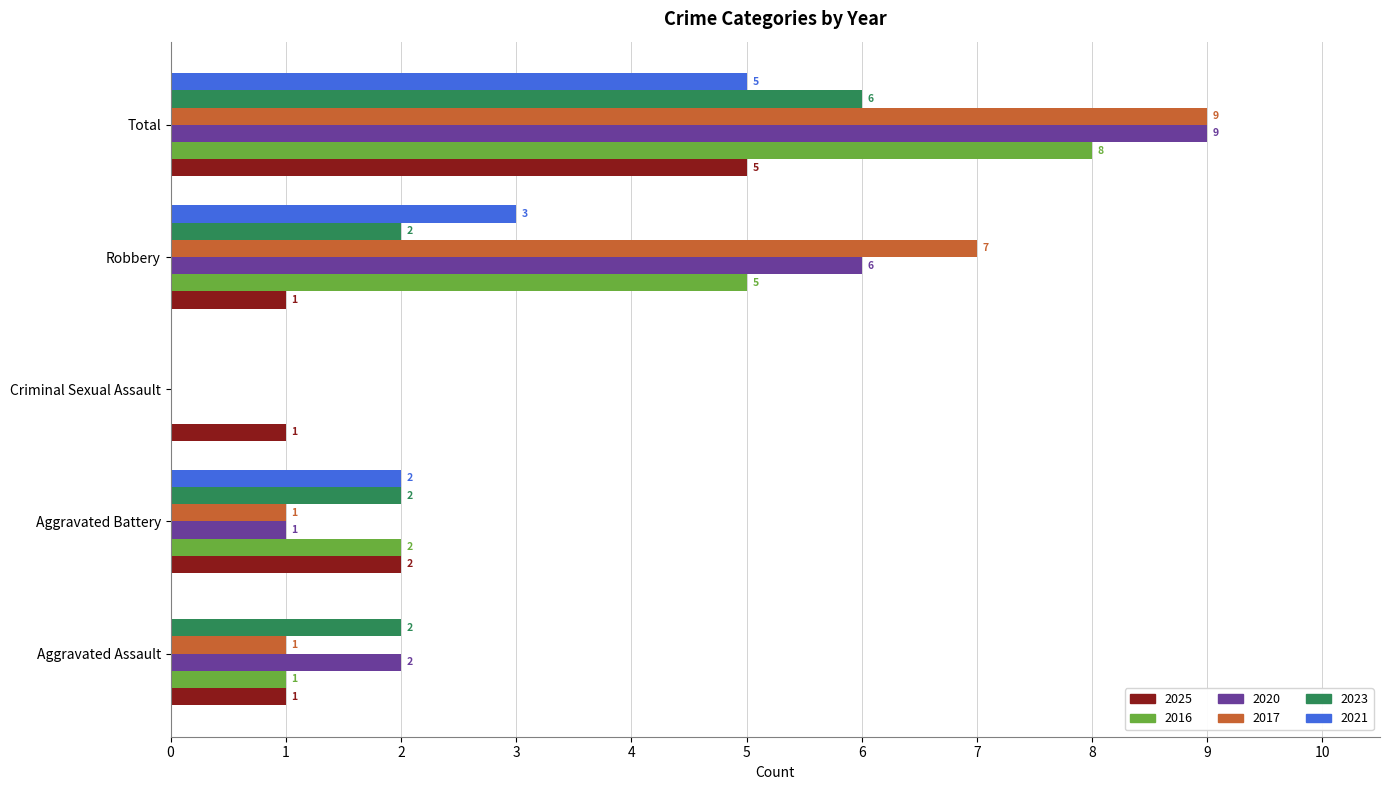

What is the total value across all series at Total?

42